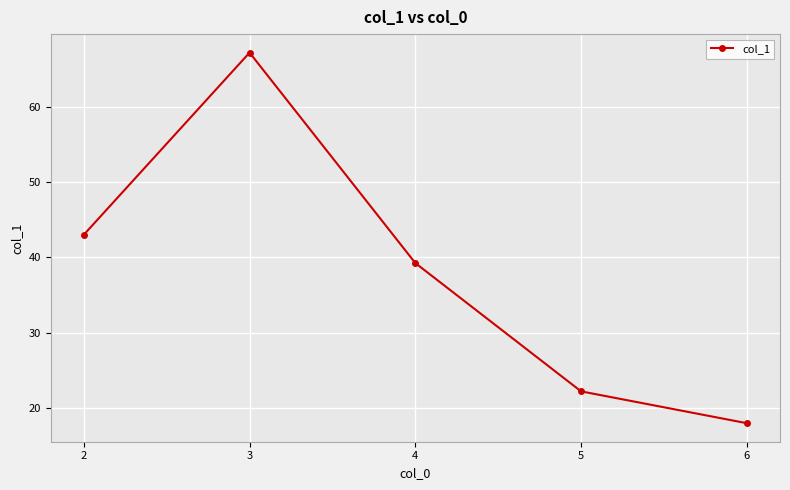

What is the difference between the values at 2 and 4?

3.8